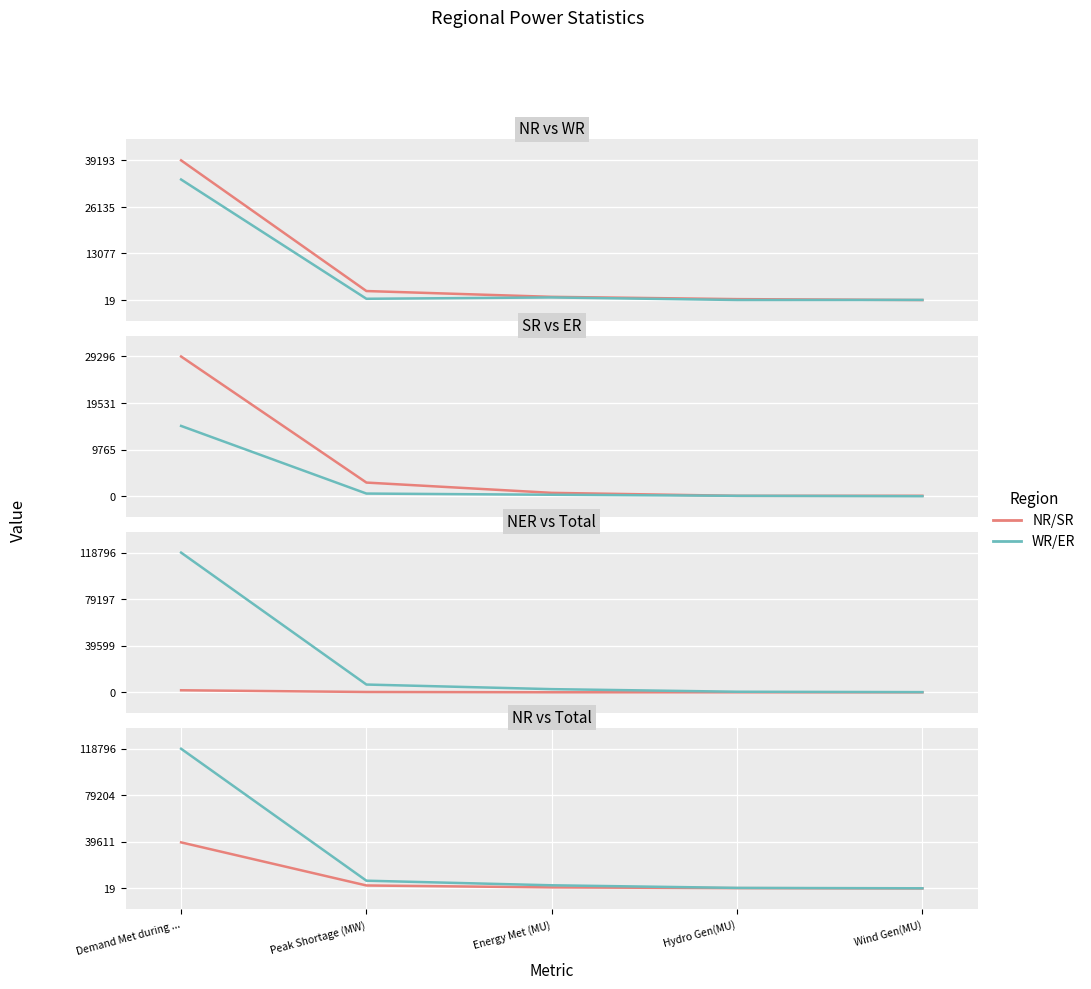

Which series has the largest range (max minus min)?

Total